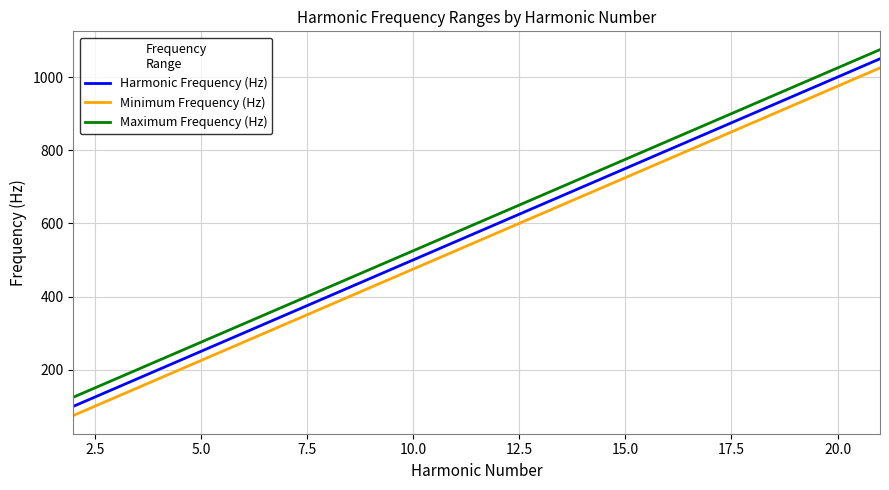

What is the lowest value of the Harmonic Frequency (Hz) series?

100